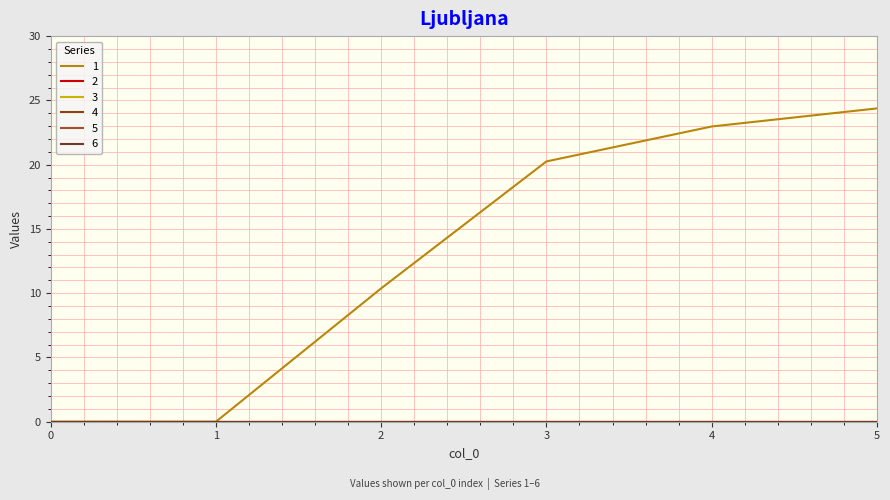

Which series has the largest total across all categories?

1